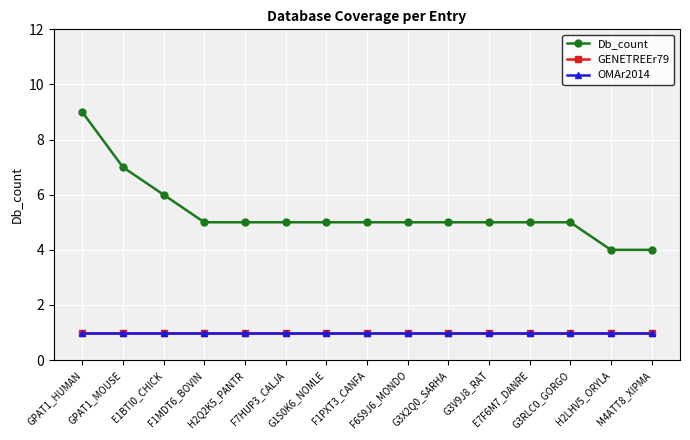

True or false: GENETREEr79 has more than 2 points higher than both neighbors.

False